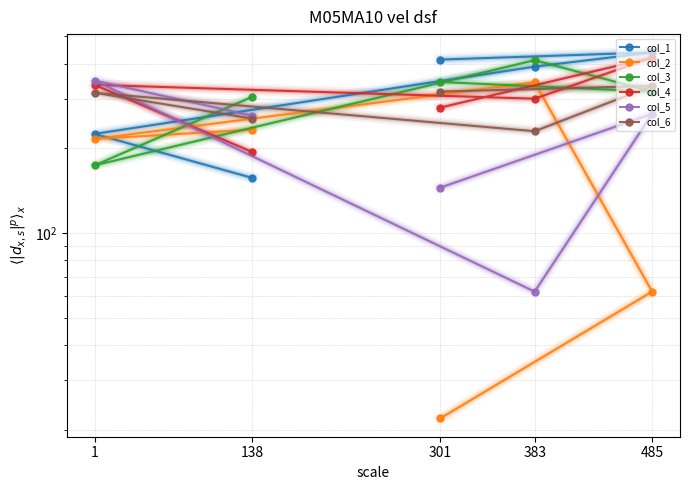

What is the sum of all col_6 values?

1451